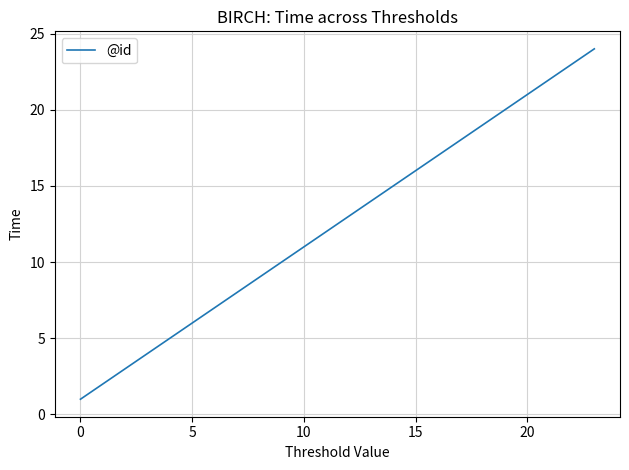

How many lines are shown in the chart?

1